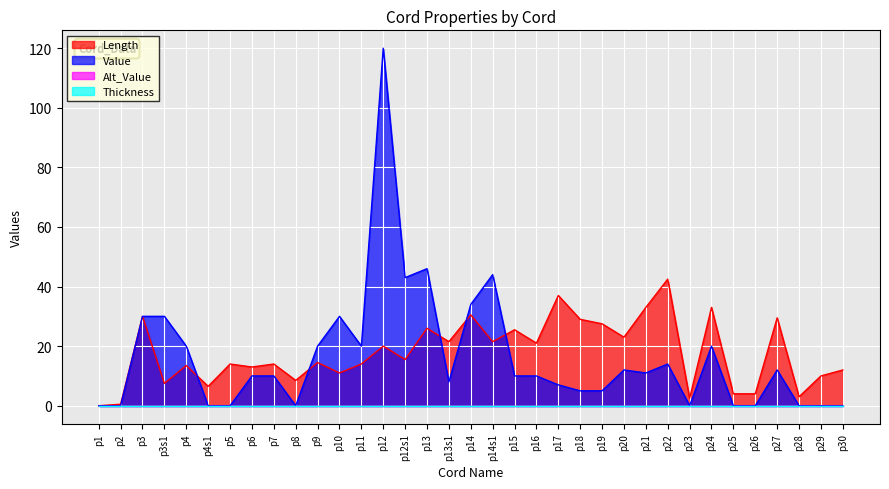

What is the maximum value shown in the chart?

120.0